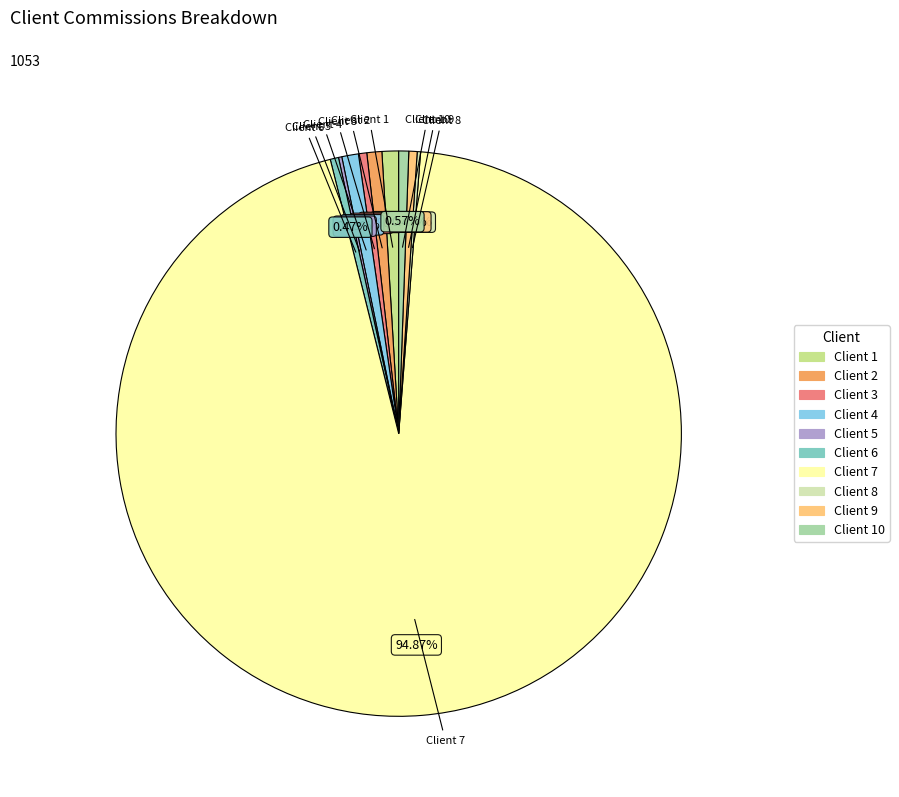

Is there a majority slice in this chart?

Yes